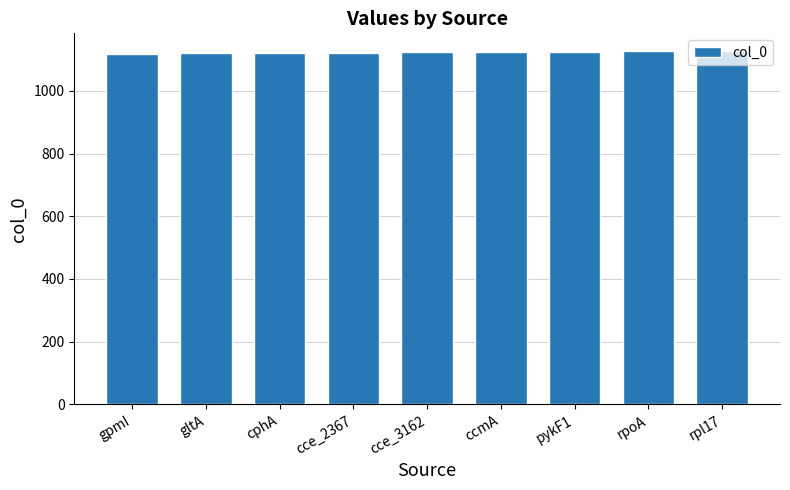

Count the number of categories in the chart.

9